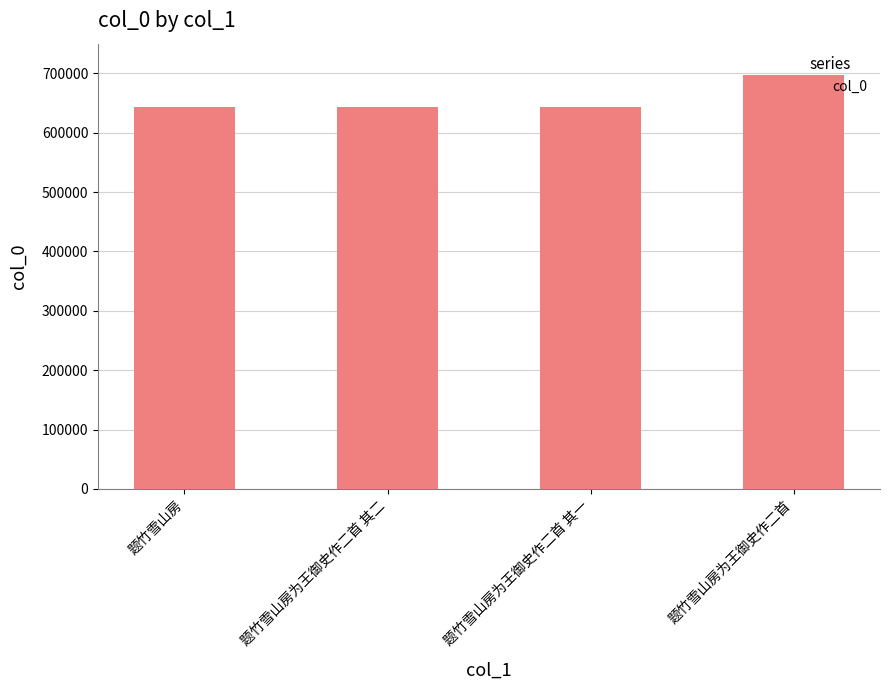

True or false: the data shows 983334 at 题竹雪山房为王御史作二首 其一.

False